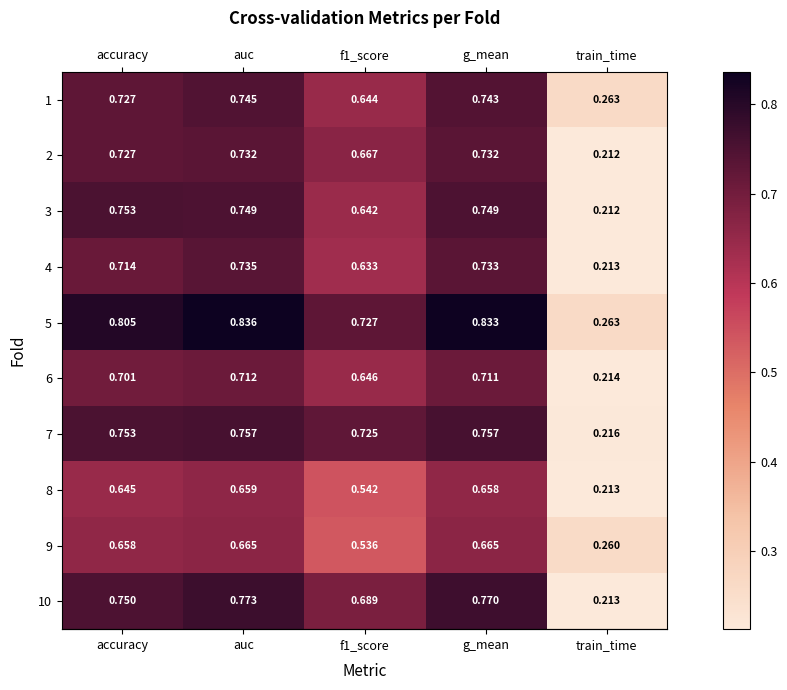

At which category is the sum across all series the highest?

auc